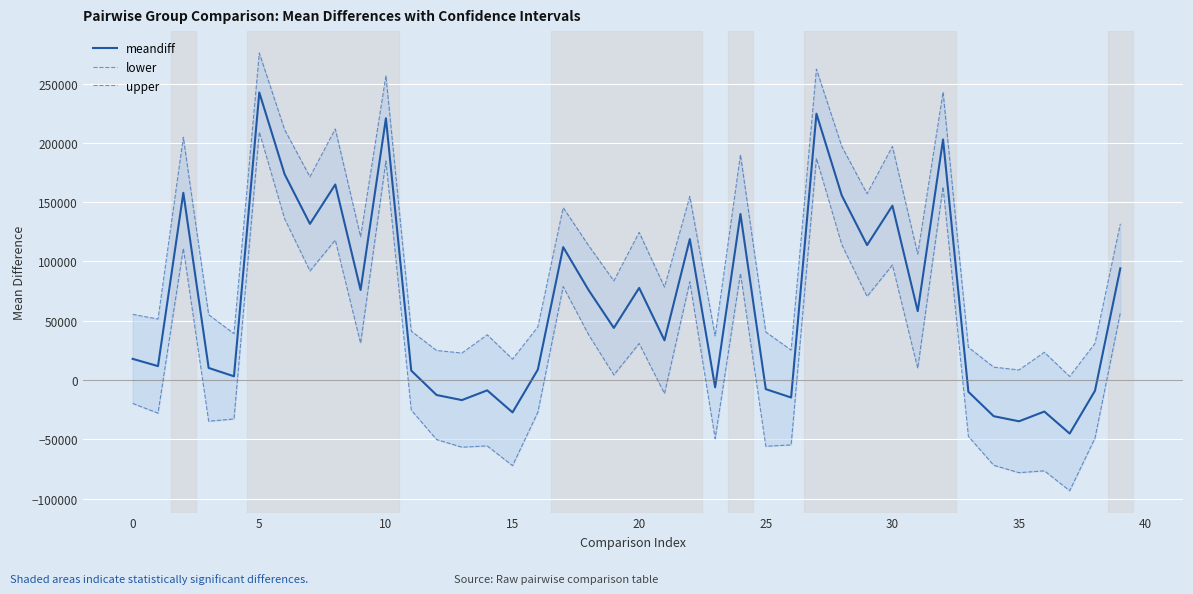

At how many categories does at least one series exceed -57339?

40